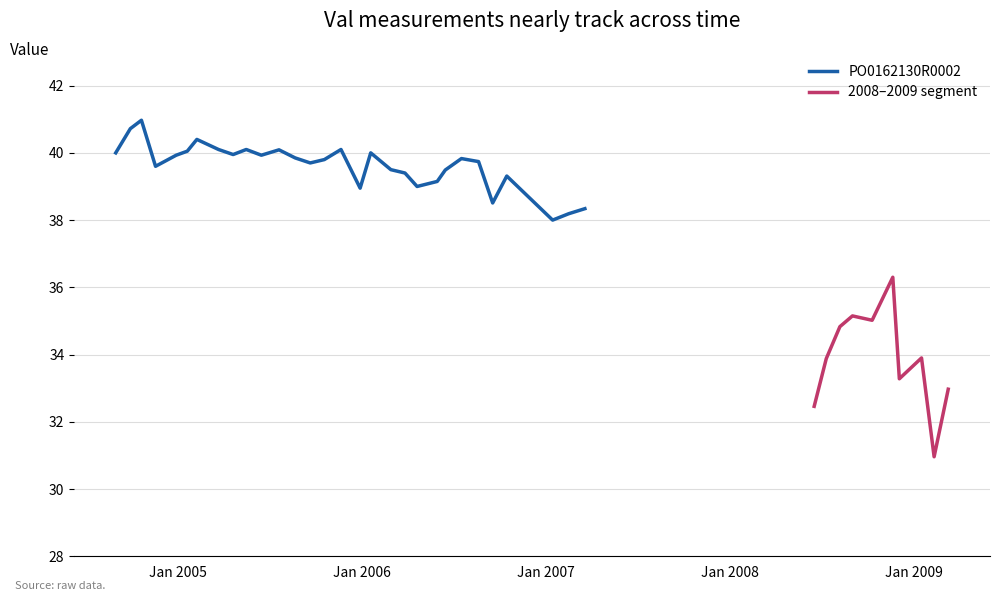

What is the difference between the maximum and second lowest values?

8.5